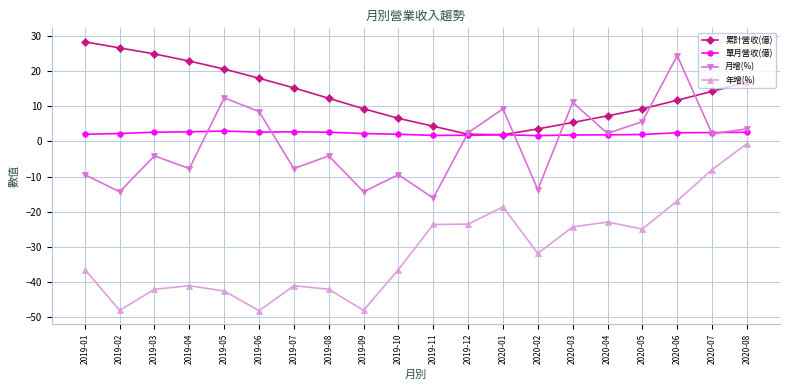

True or false: 年增(%) has more than 1 interior local peaks.

True